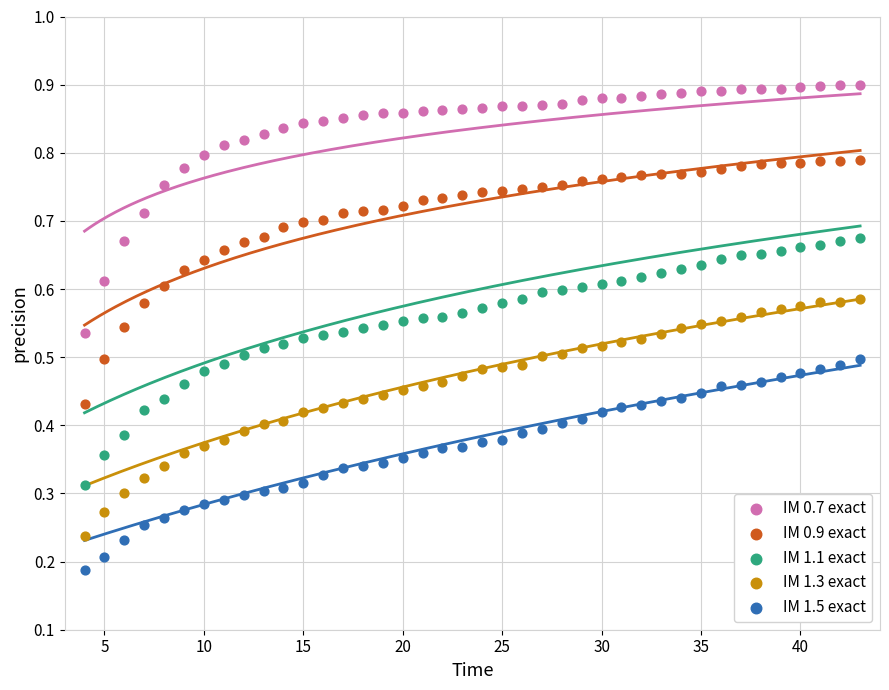

What are all the series names shown in the legend?

IM 0.7 exact, IM 0.9 exact, IM 1.1 exact, IM 1.3 exact, IM 1.5 exact